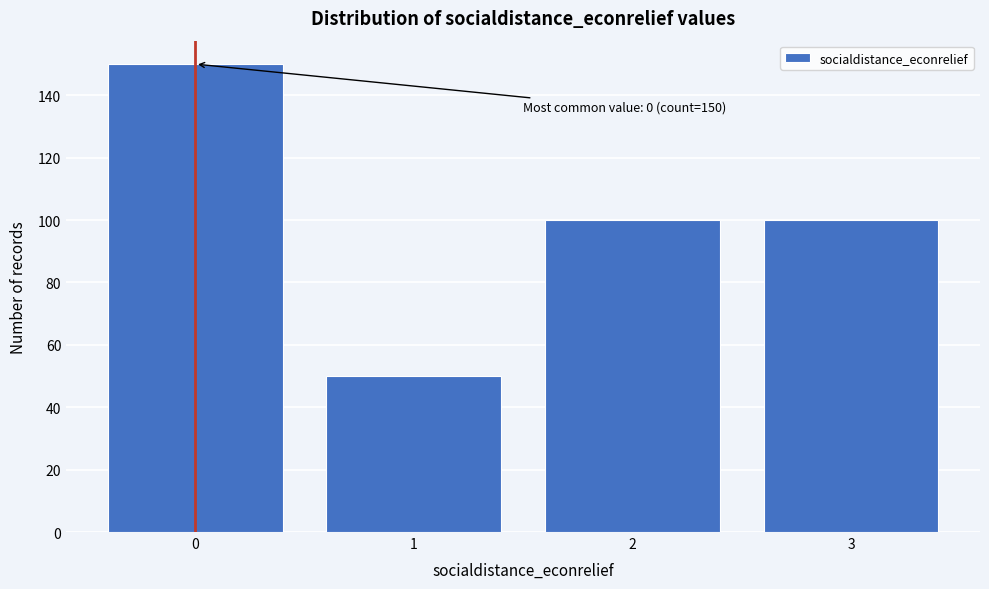

Reading left to right, transcribe all the data shown in this chart.

150	50	100	100